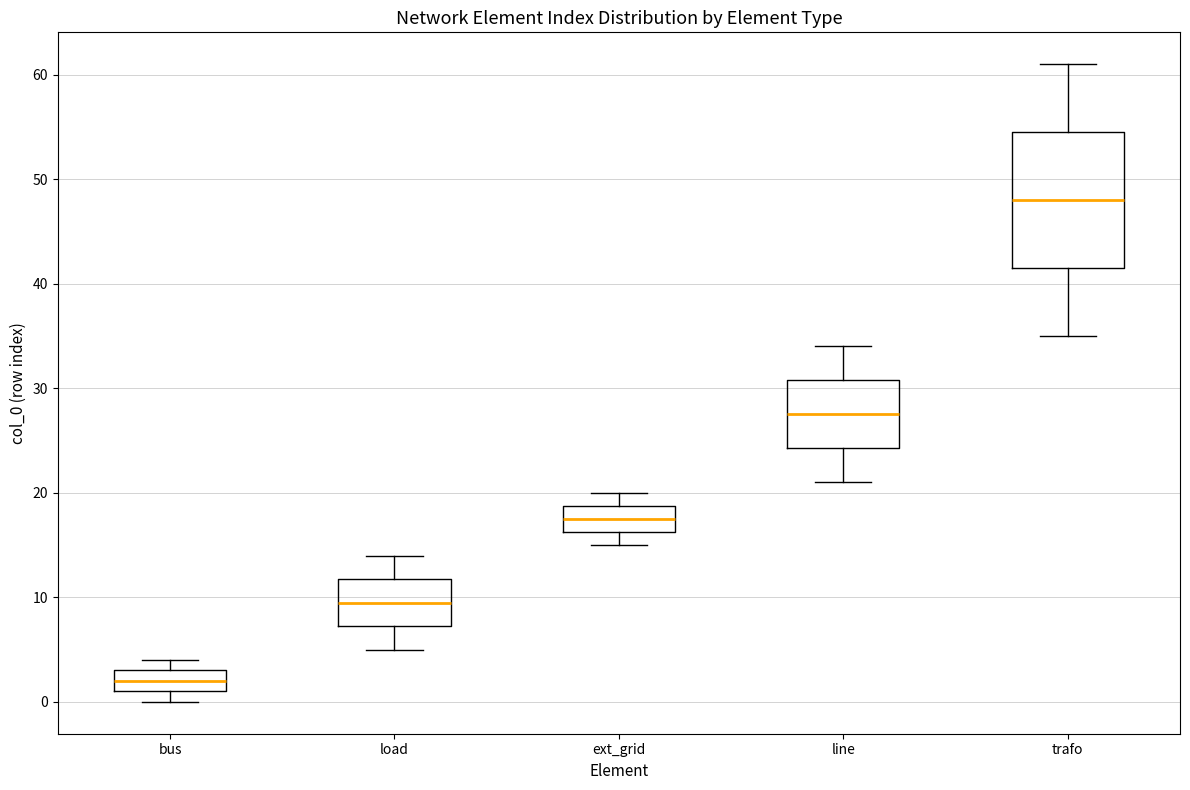

Where is the upper edge of the box for line on the y-axis? The values are not printed on the chart, so give them approximately, as read against the axis.

31